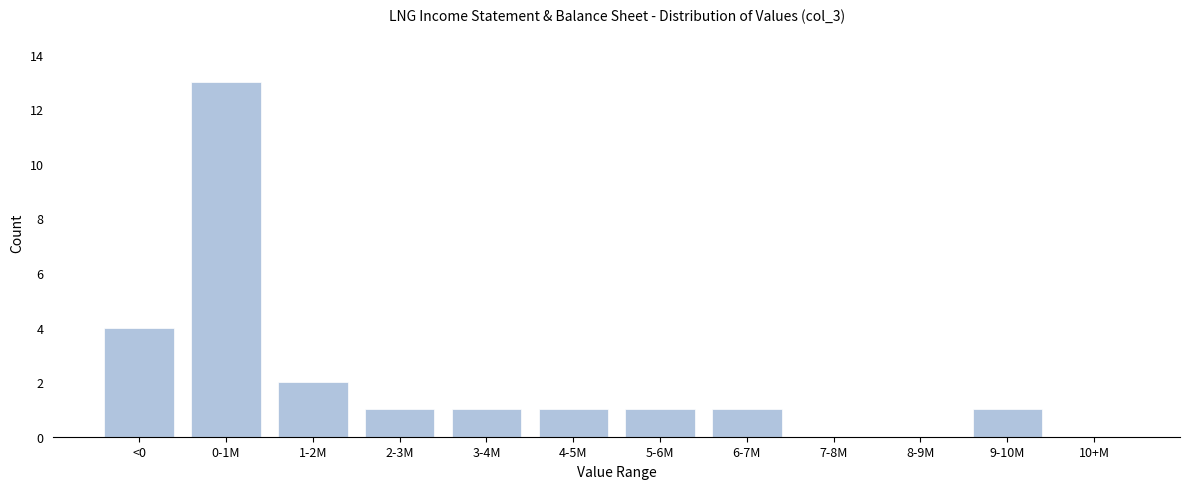

Reading left to right, list all the values displayed in this chart.

<0=4	0-1M=13	1-2M=2	2-3M=1	3-4M=1	4-5M=1	5-6M=1	6-7M=1	7-8M=0	8-9M=0	9-10M=1	10+M=0